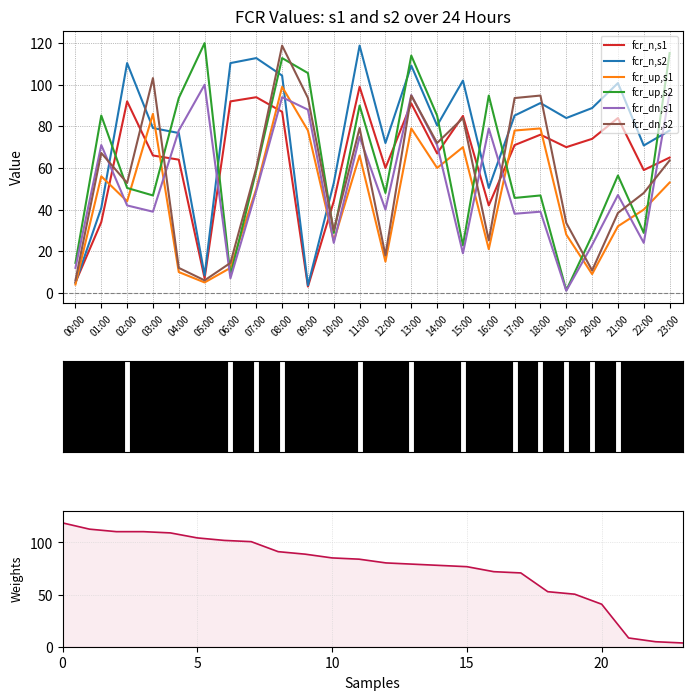

What value does the fcr_dn,s1 series have at 22:00?

24.0